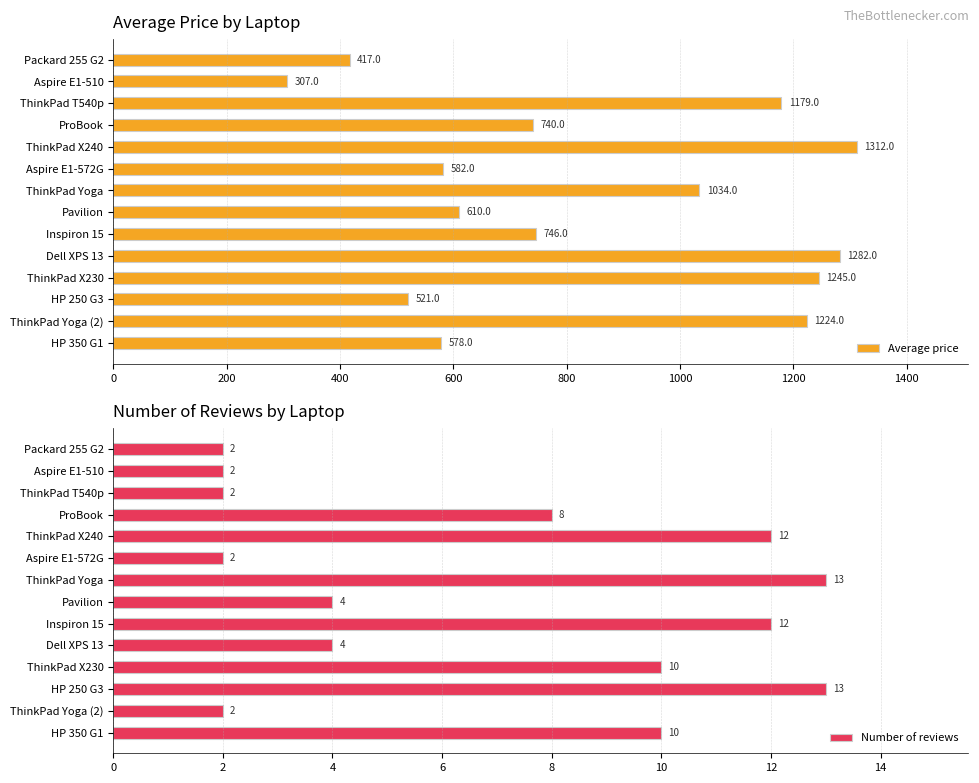

Which series has the largest range (max minus min)?

Average price